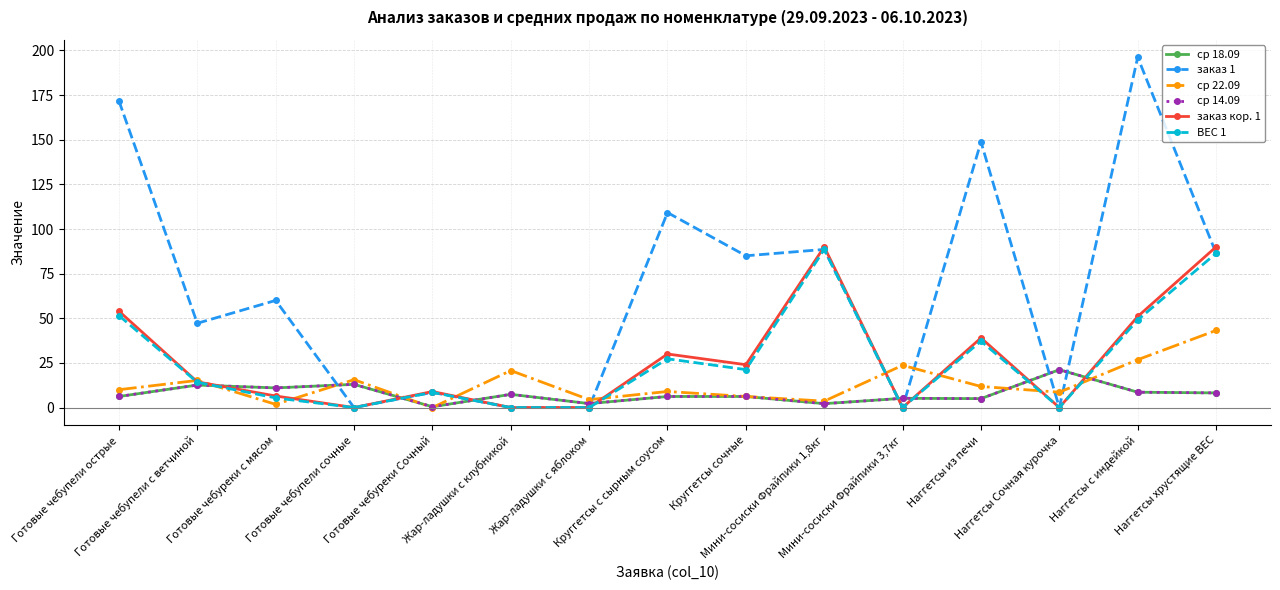

What is the value of the заказ 1 point at the 14th from the left?

196.2